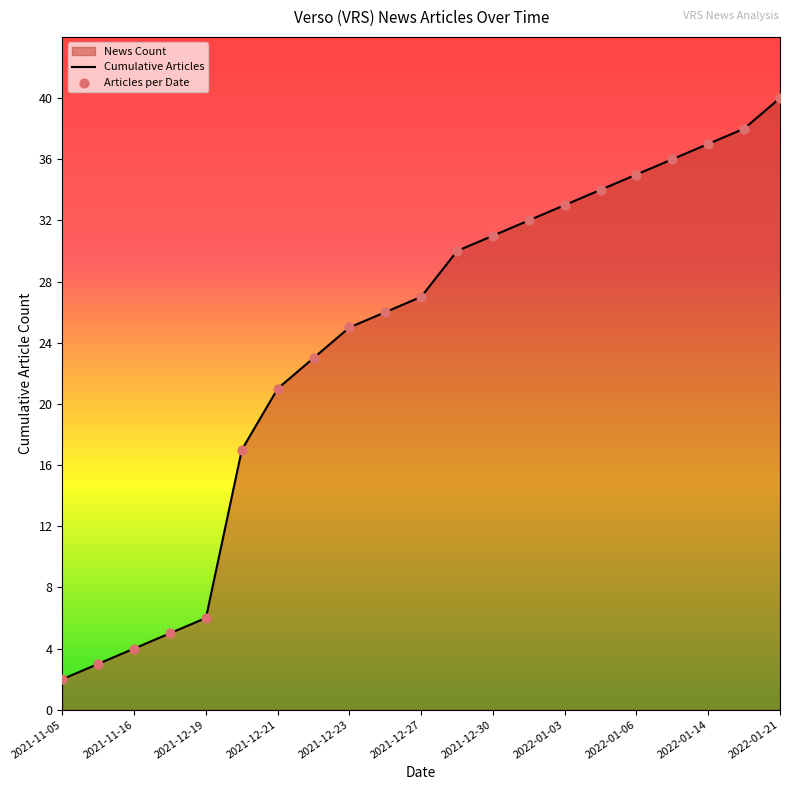

What is the difference between the maximum and minimum values?

38